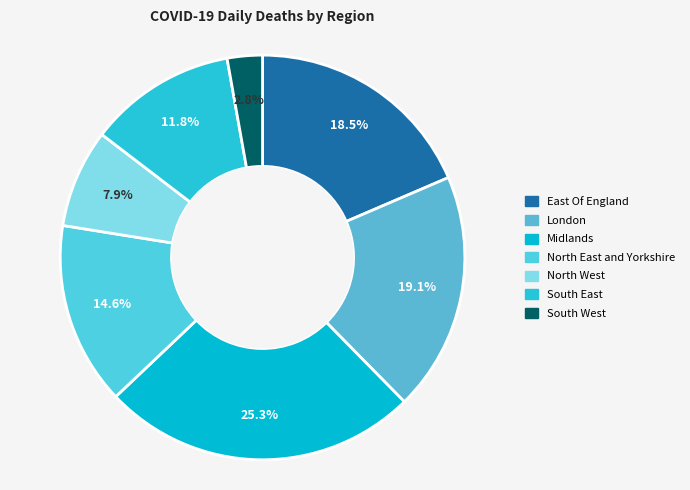

To the nearest percent, what is the difference between the London and North East and Yorkshire slice percentages?

4%